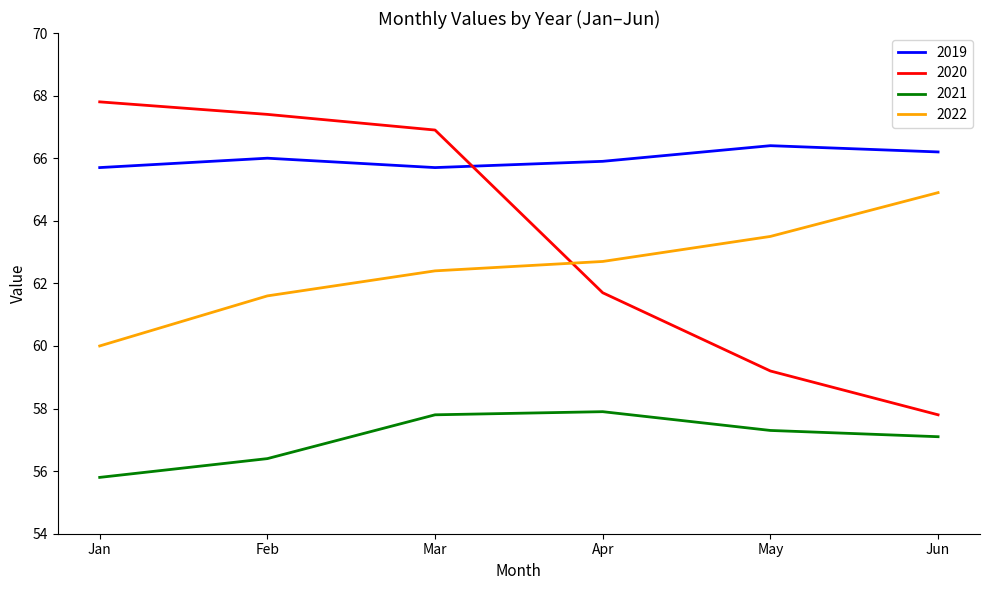

List the series in order of their peak value, lowest first.

2021, 2022, 2019, 2020